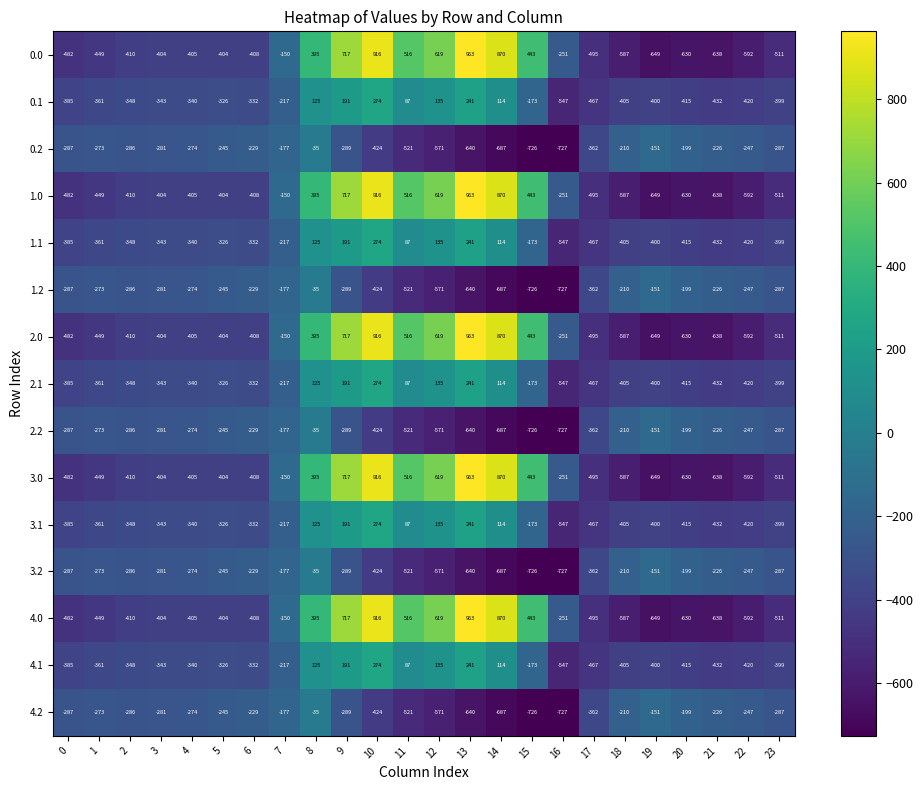

What is the spread (max minus min) of values at 0?

195